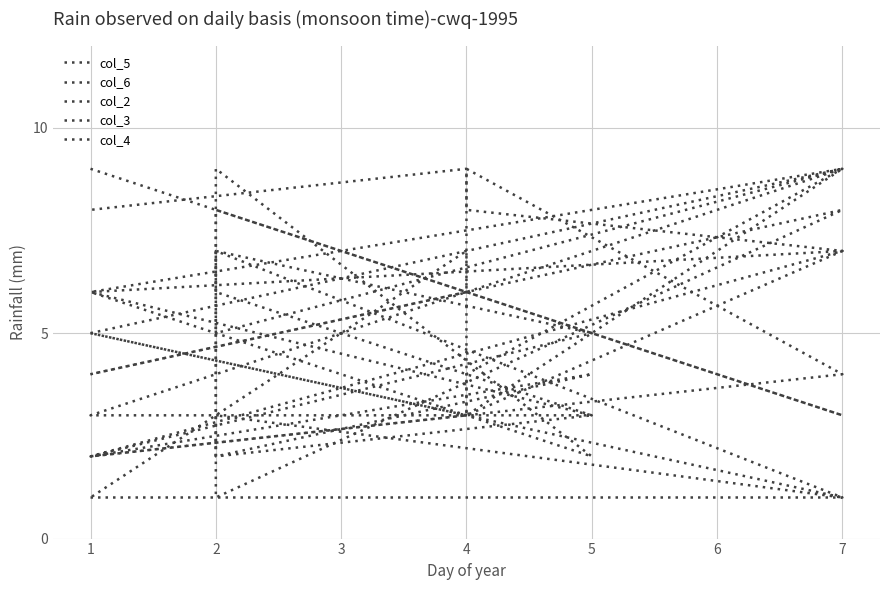

At which category is the sum across all series the highest?

7